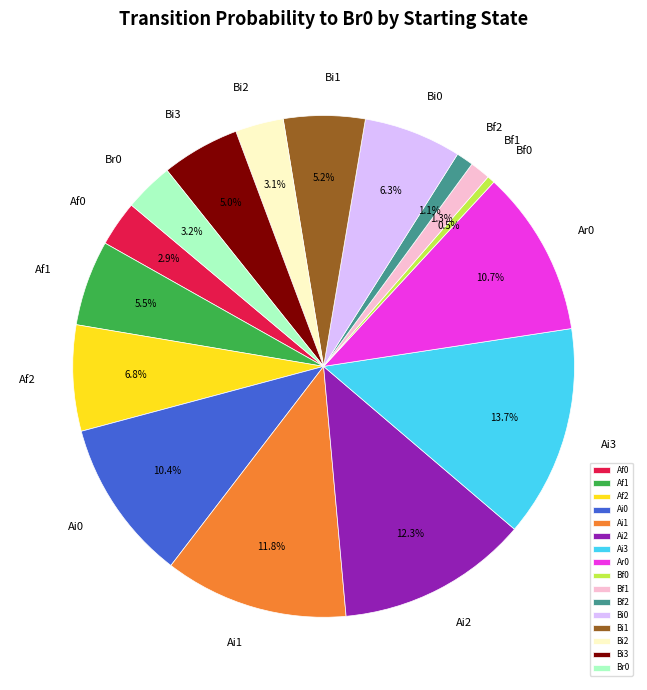

Which has a higher value, Af1 or Af0?

Af1